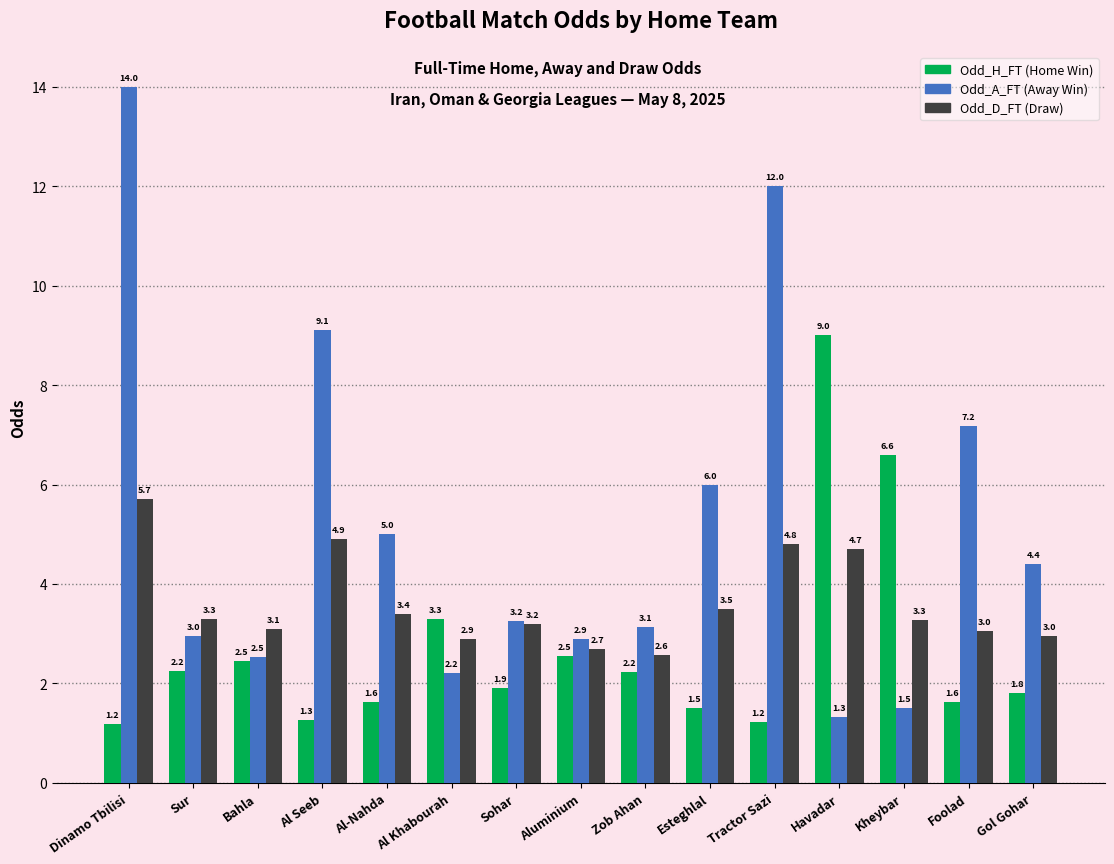

At which category is the sum across all series the highest?

Dinamo Tbilisi